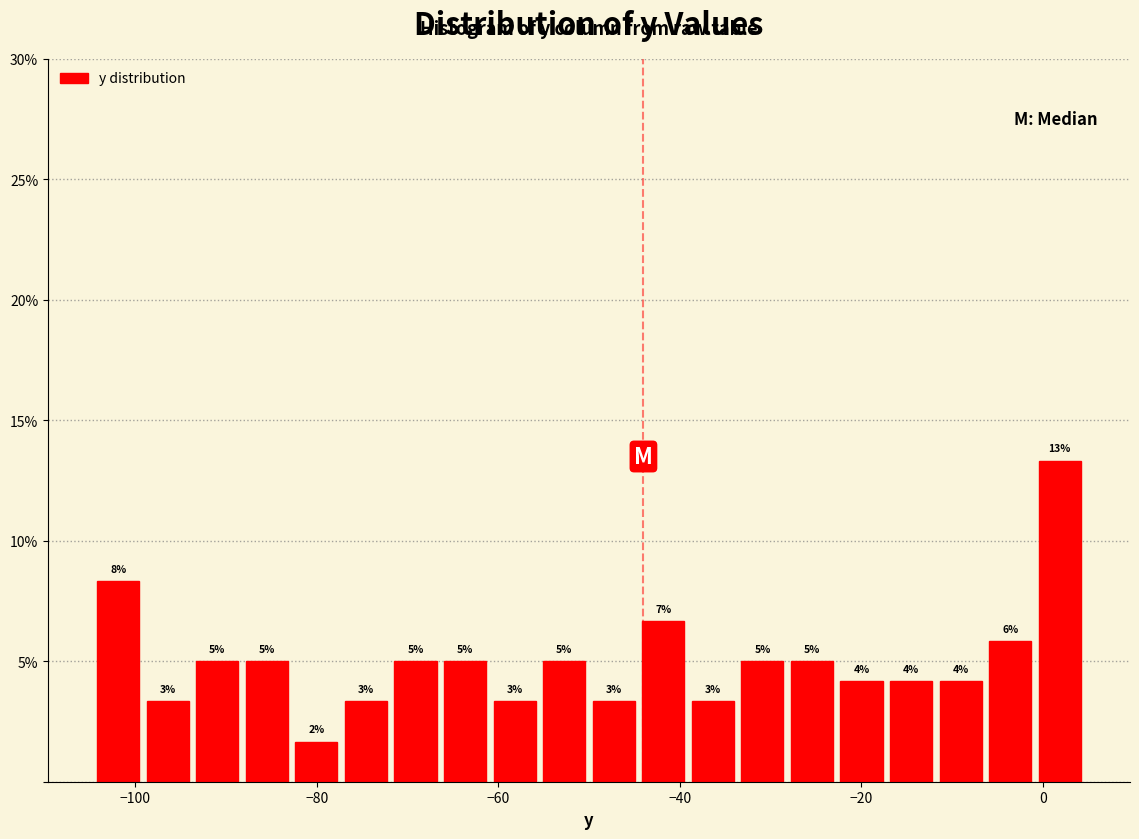

Around what value on the x-axis is the tallest bar? Give the approximate position of its centre, as read against the axis.

2